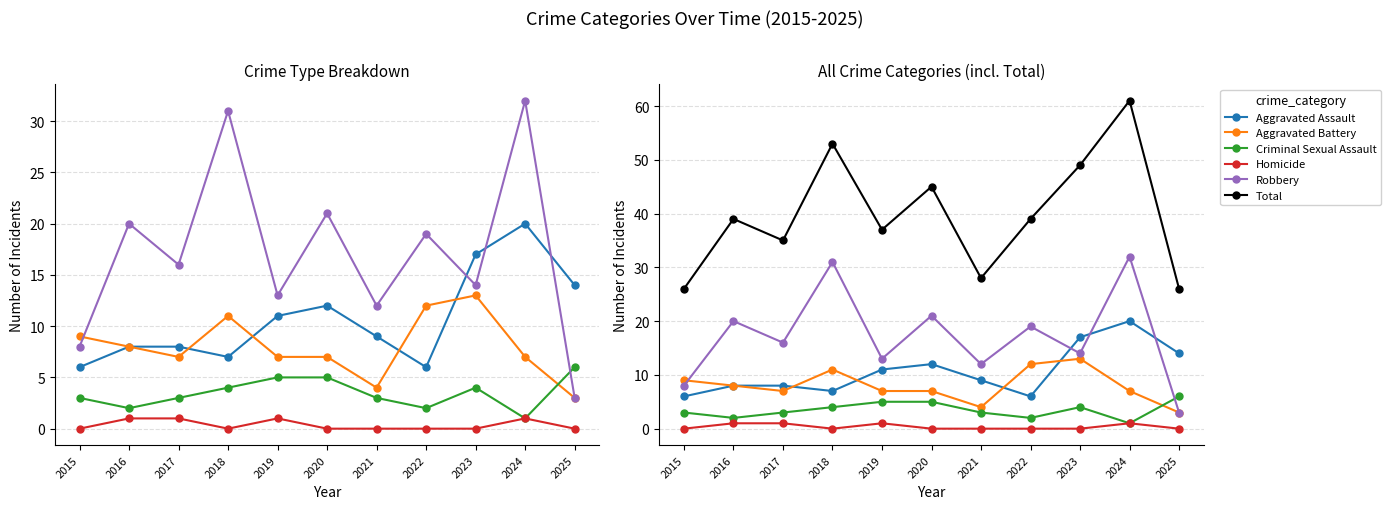

Is the value of Homicide at 2017 greater than the value of Aggravated Assault at 2023?

No